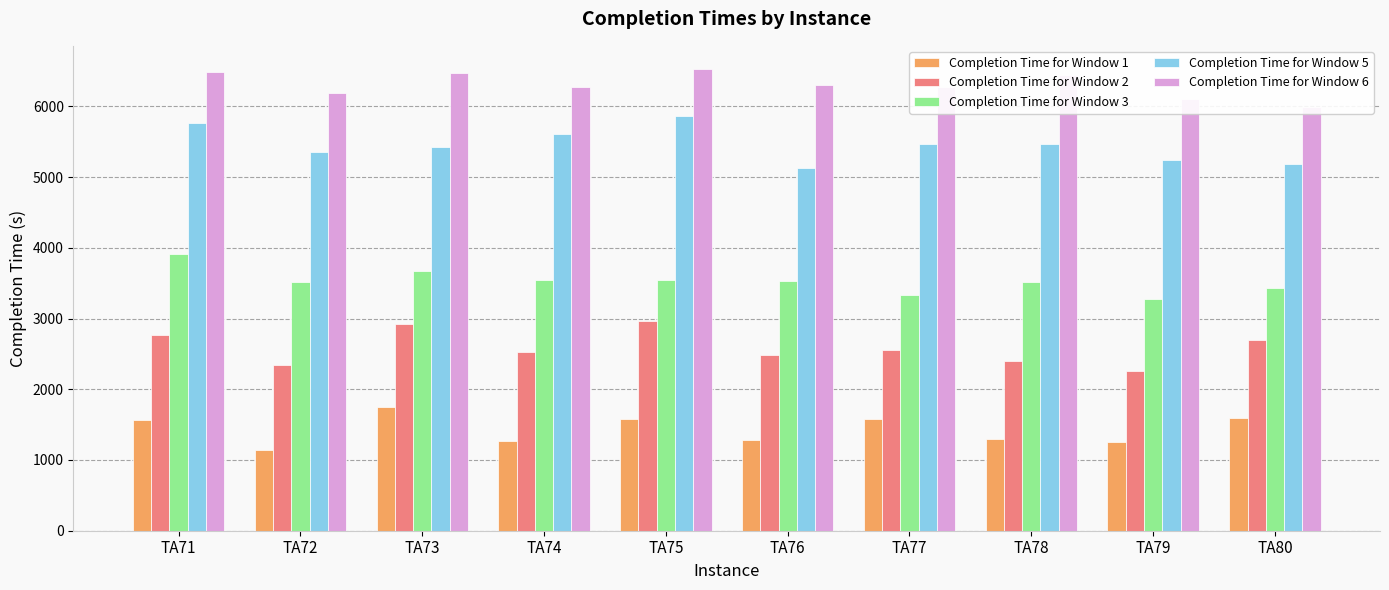

What is the smallest value displayed?

1144